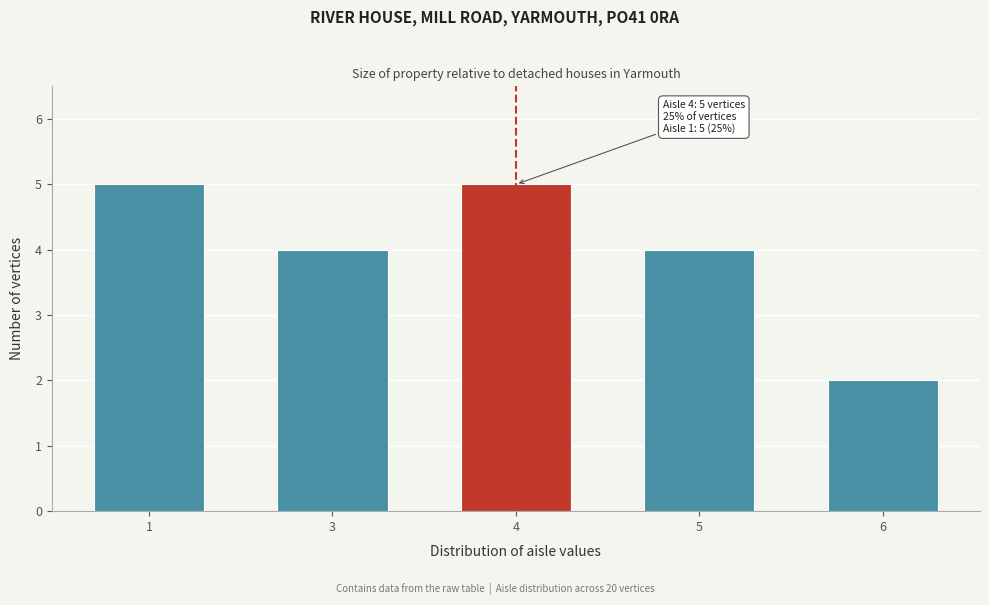

Reading left to right, transcribe all the data shown in this chart.

5	4	5	4	2